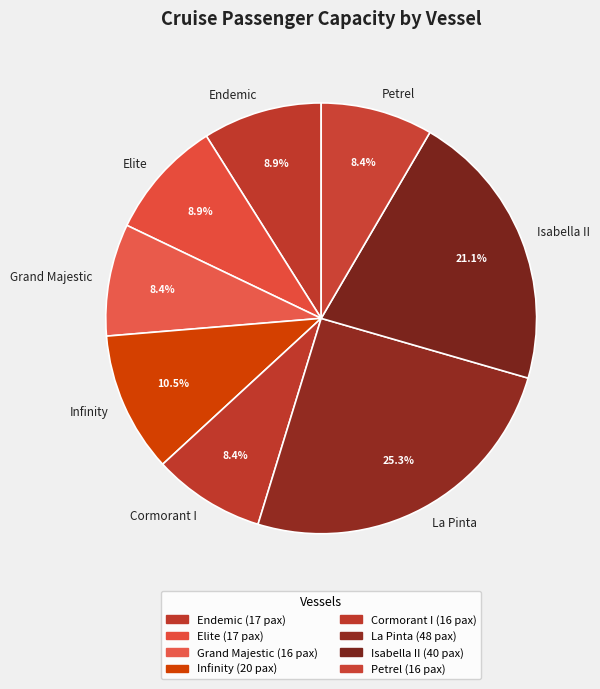

Count the number of slices in the pie.

8